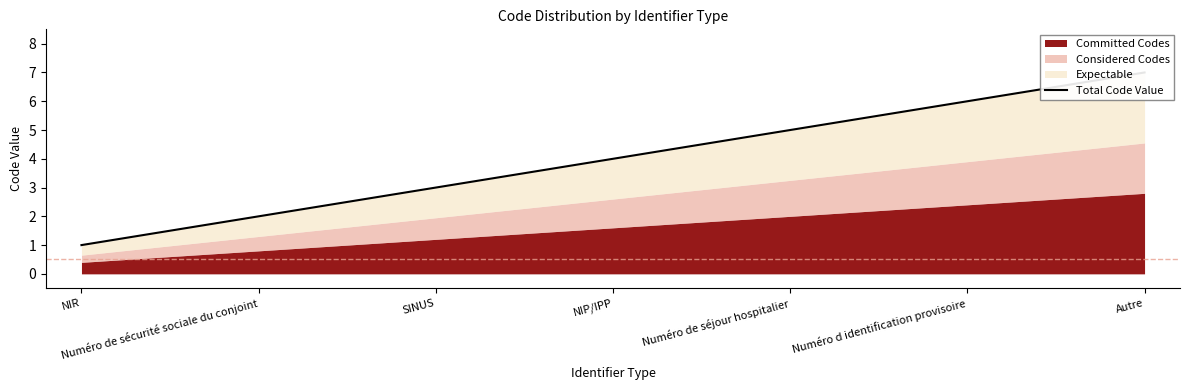

What is the smallest value displayed?

1